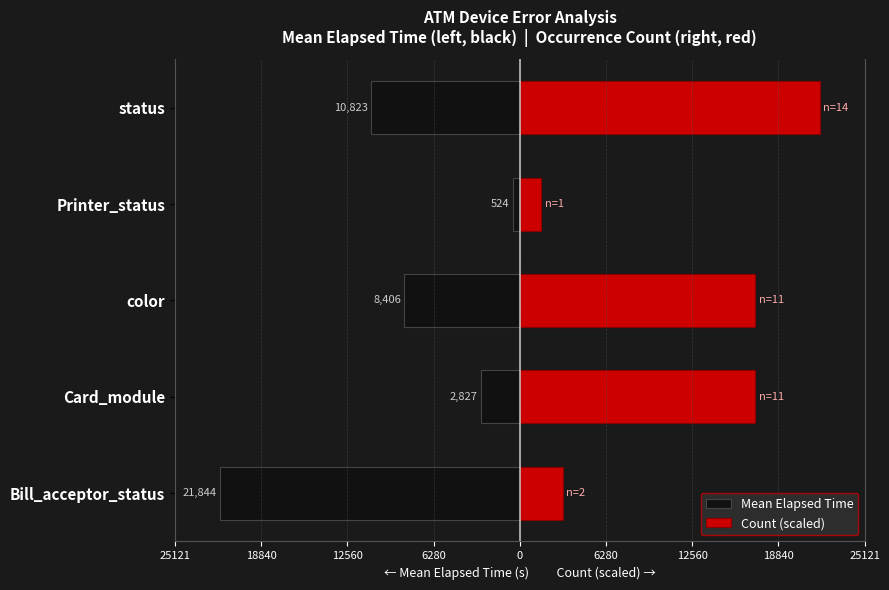

Which has a higher value, status or Card_module?

Card_module